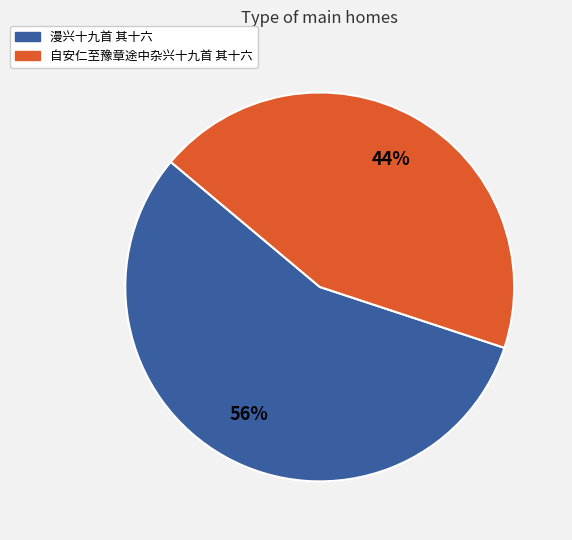

Rank the categories by value from lowest to highest.

自安仁至豫章途中杂兴十九首 其十六, 漫兴十九首 其十六